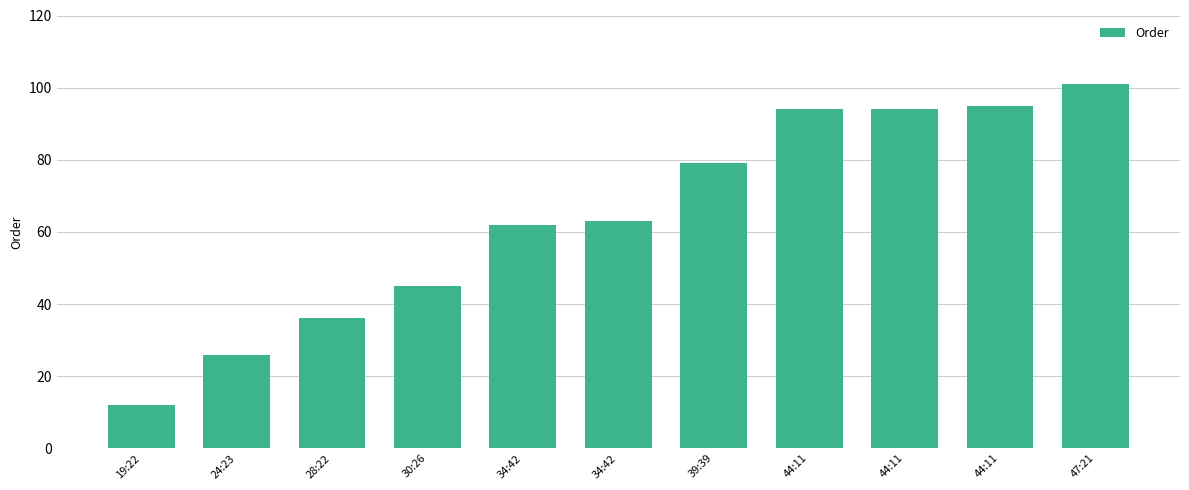

How many values are below 63?

5